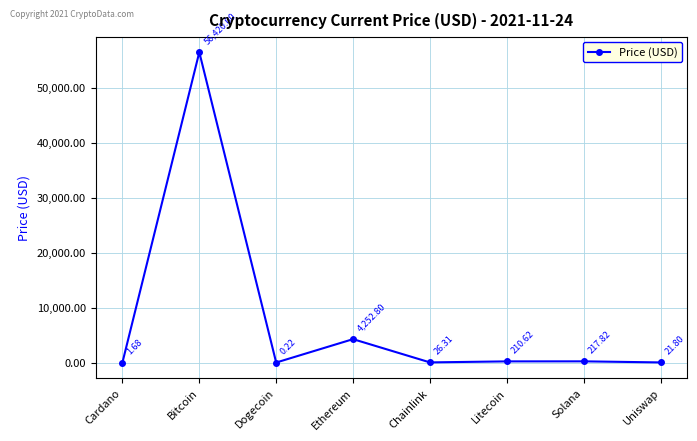

Which has a higher value, Chainlink or Dogecoin?

Chainlink